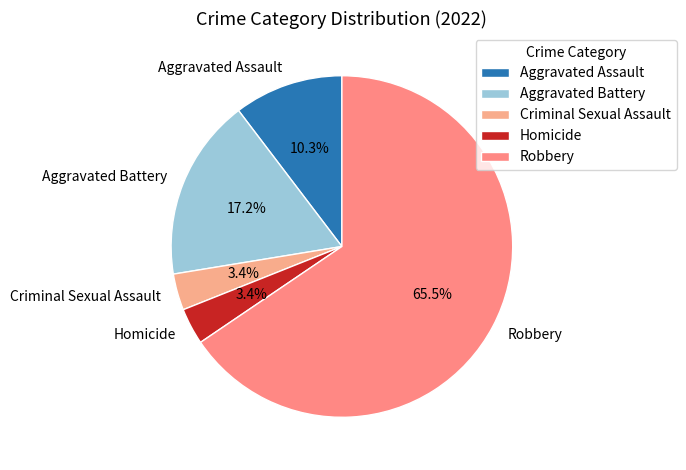

What portion of the pie excludes Criminal Sexual Assault?

96.6%